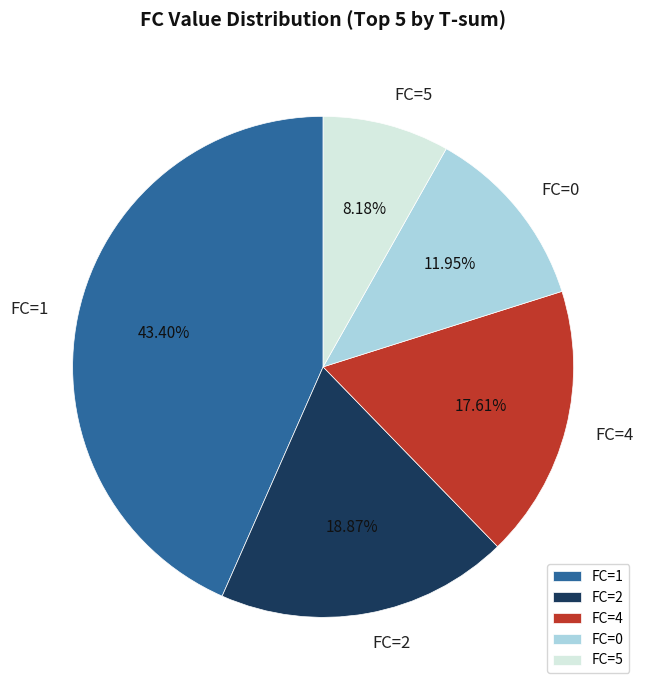

Which has a higher value, FC=4 or FC=0?

FC=4